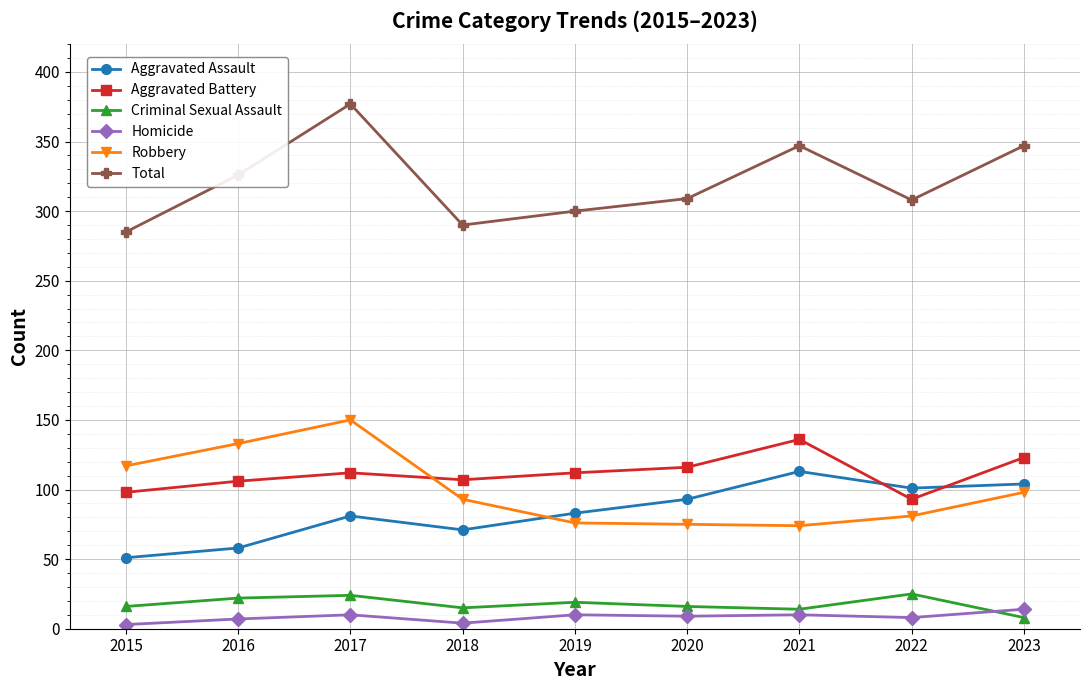

At which category is the sum across all series the highest?

2017